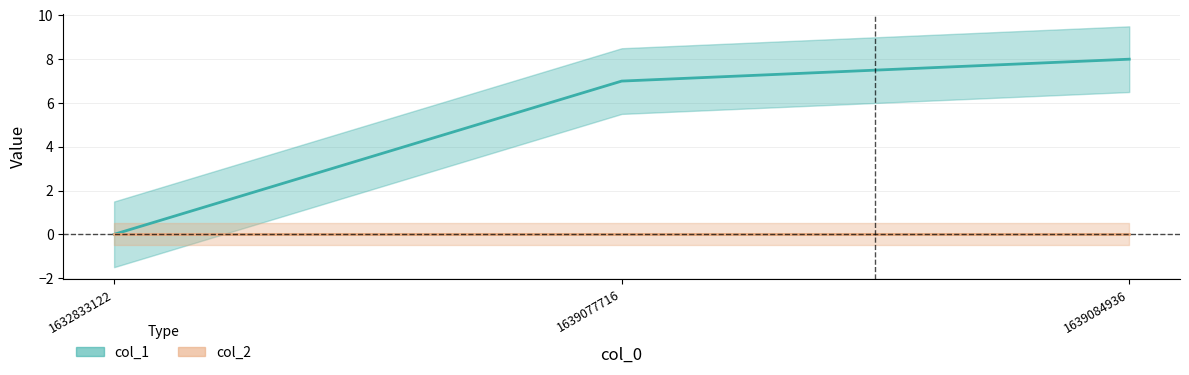

Rank the categories by value from lowest to highest.

1632833122, 1639077716, 1639084936